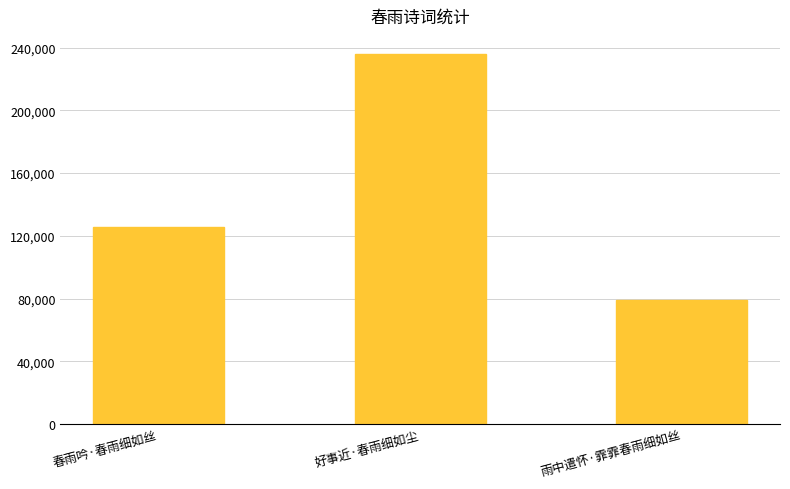

The chart shows a value of 318059 at 好事近·春雨细如尘. True or false?

False